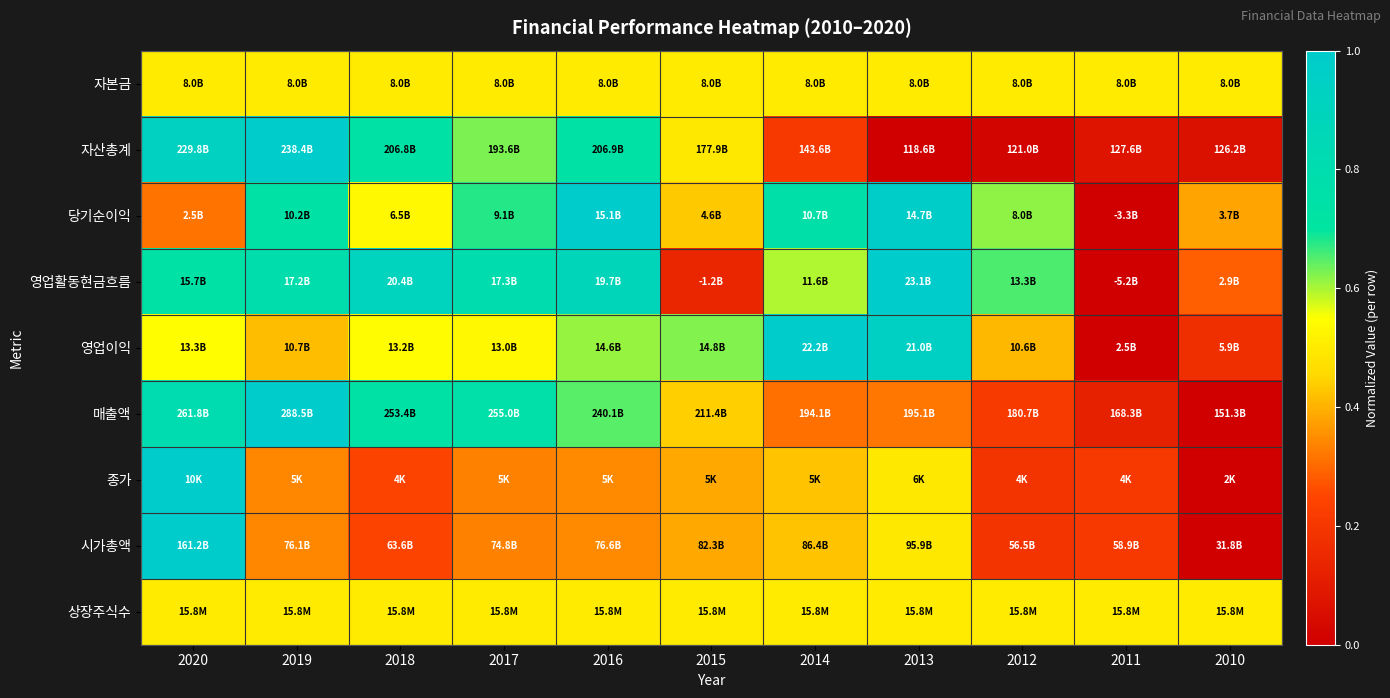

At which category is the sum across all series the highest?

2020